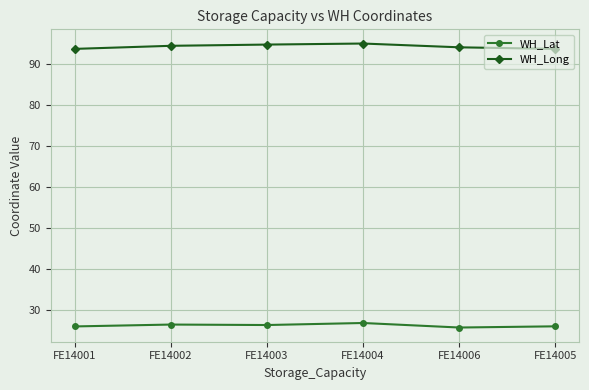

What is the sum of all WH_Long values?

565.8